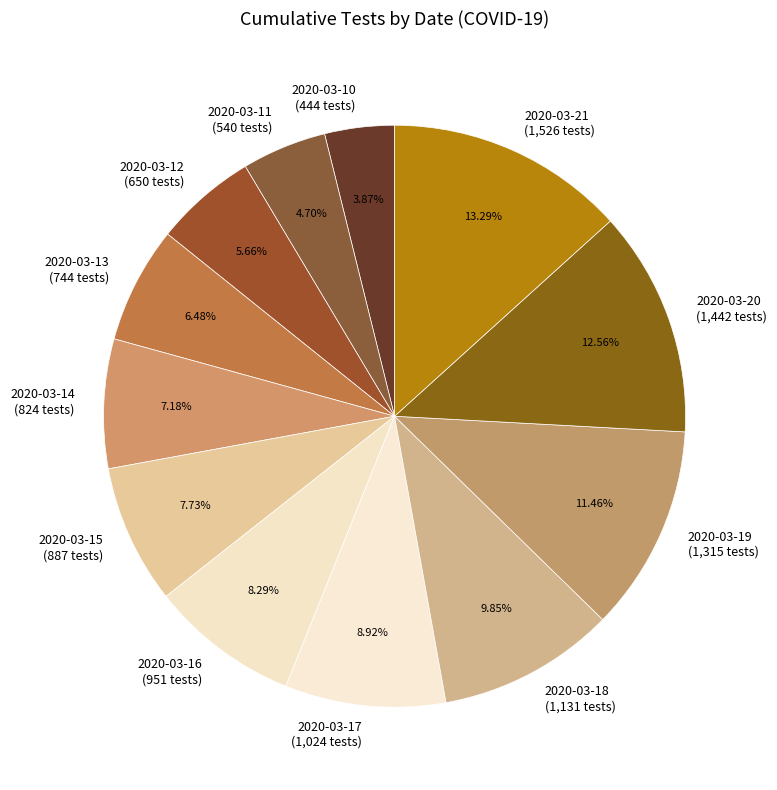

To the nearest percent, what percentage of the pie is 2020-03-14?

7%